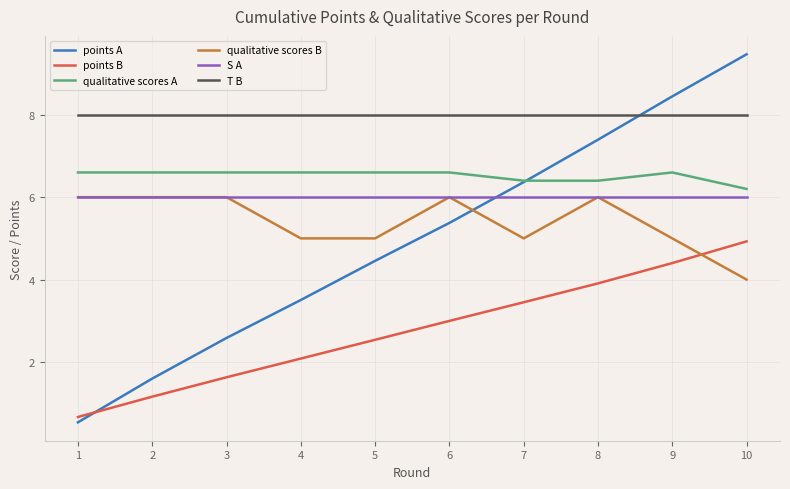

What is the sum of all S A values?

60.0